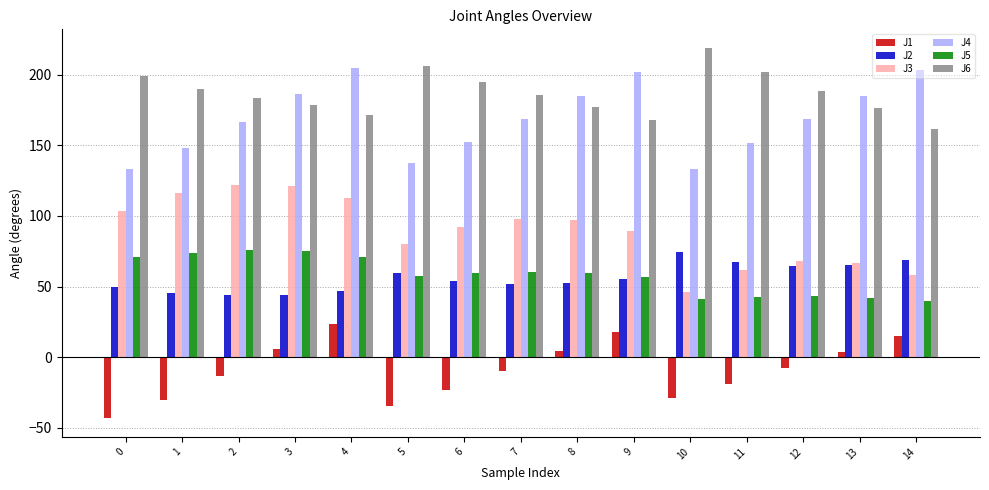

Which category has the lowest value in the J6 series?

14